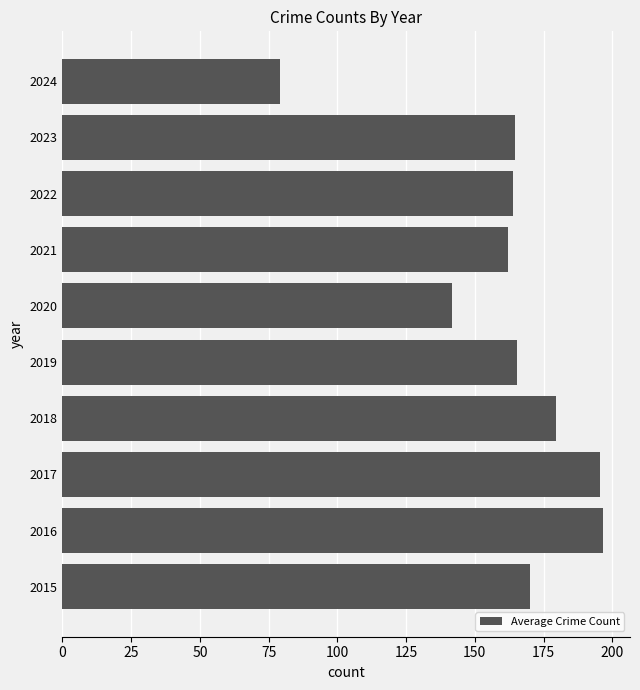

What is the sum of all values?

1618.6